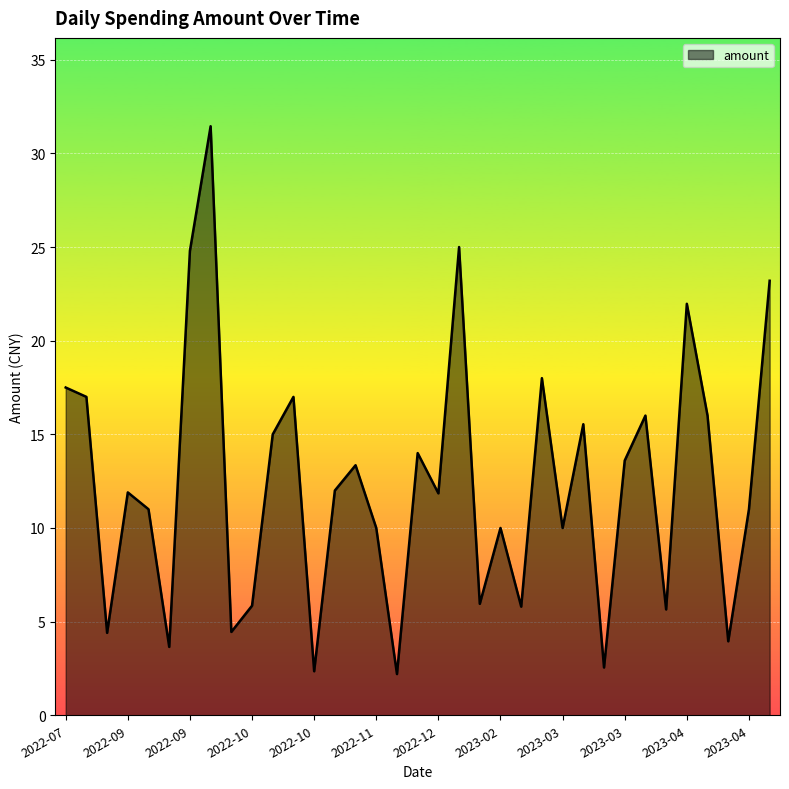

What is the minimum value shown in the chart?

2.2